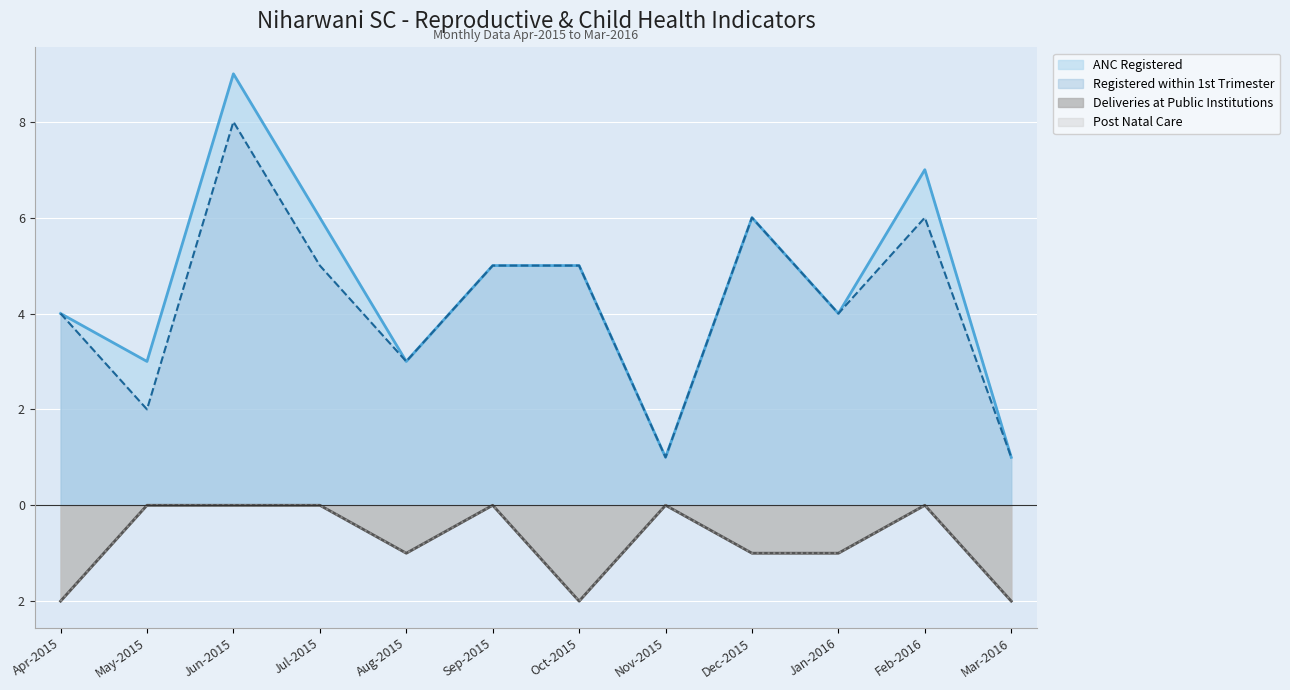

Does the chart display data point markers on the line(s)?

No